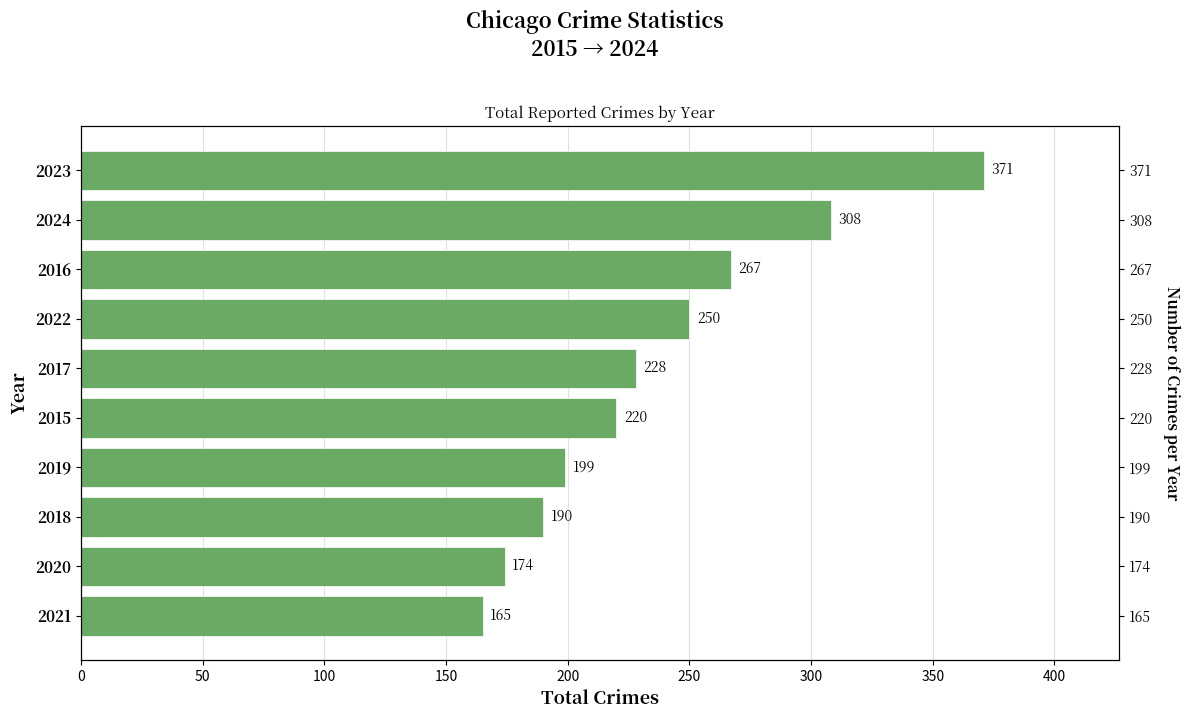

True or false: the data shows 308 at 2017.

False